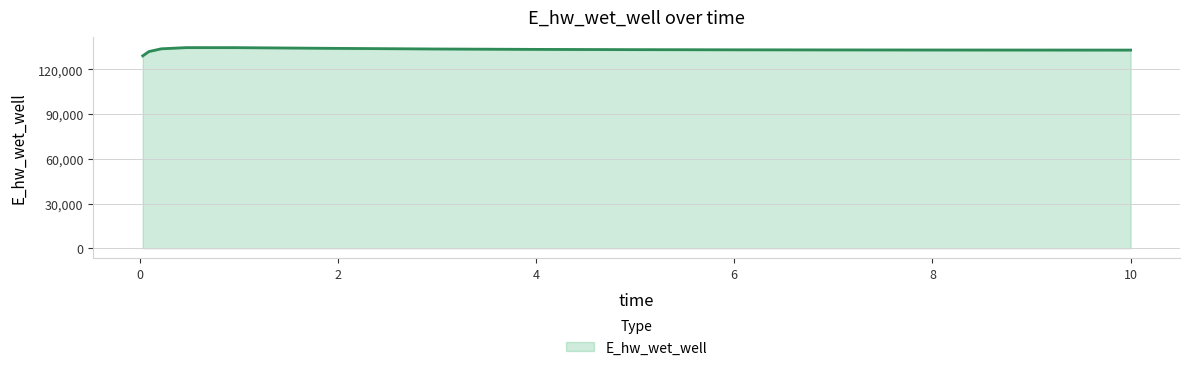

The chart shows a value of 133769.6 at 0.21875. True or false?

True